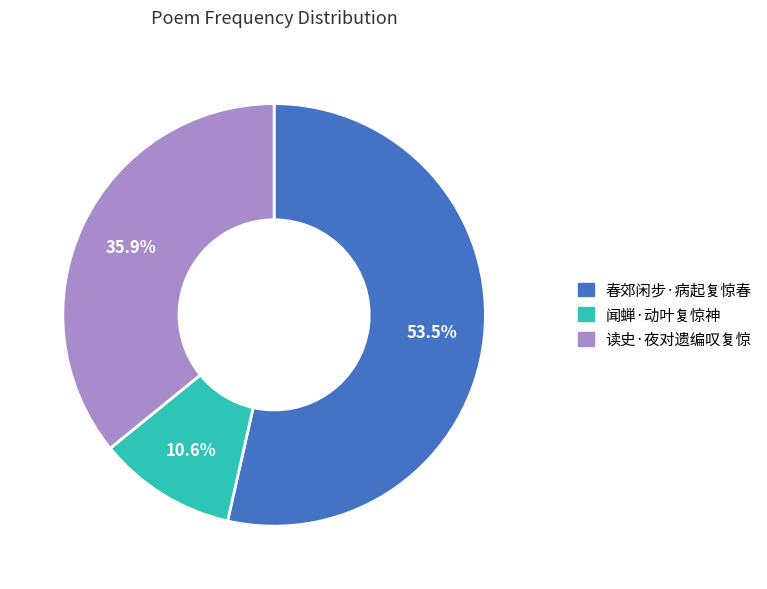

To the nearest percent, what is the difference between the 闻蝉·动叶复惊神 and 读史·夜对遗编叹复惊 slice percentages?

25%